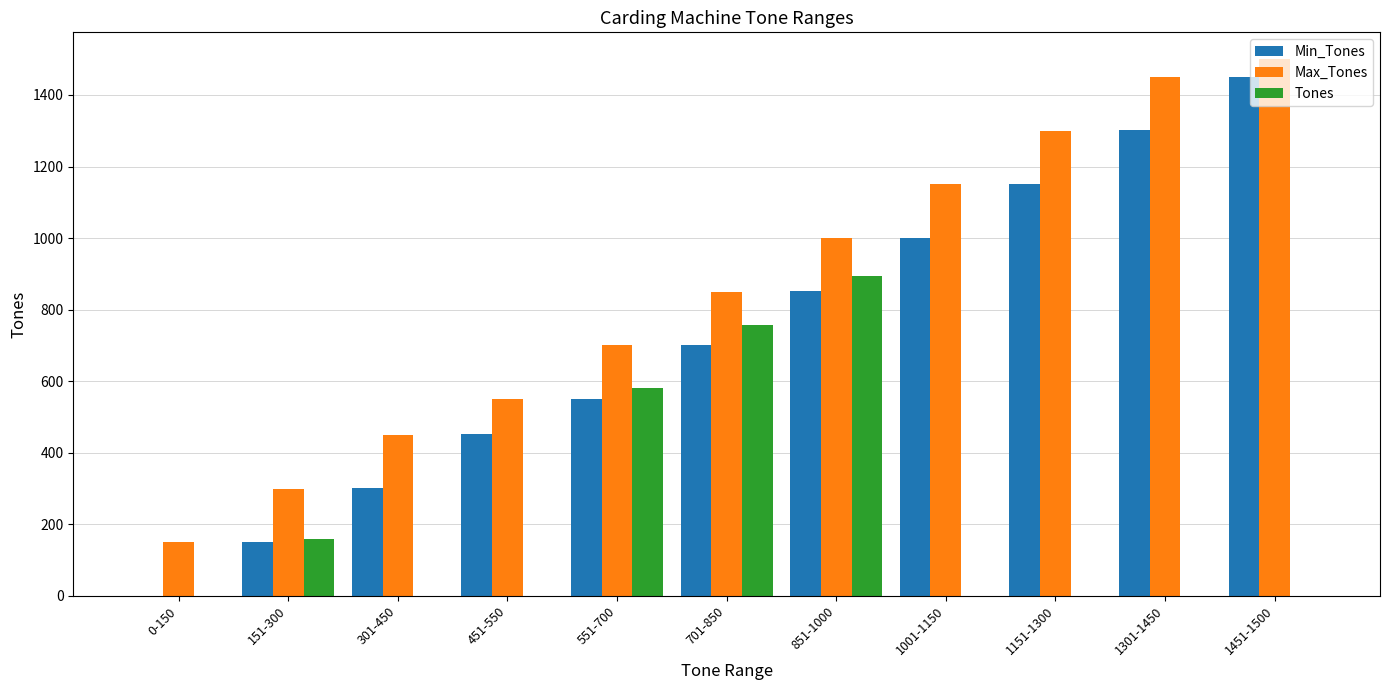

Between 0-150 and 1301-1450, which series saw the biggest shift?

Min_Tones